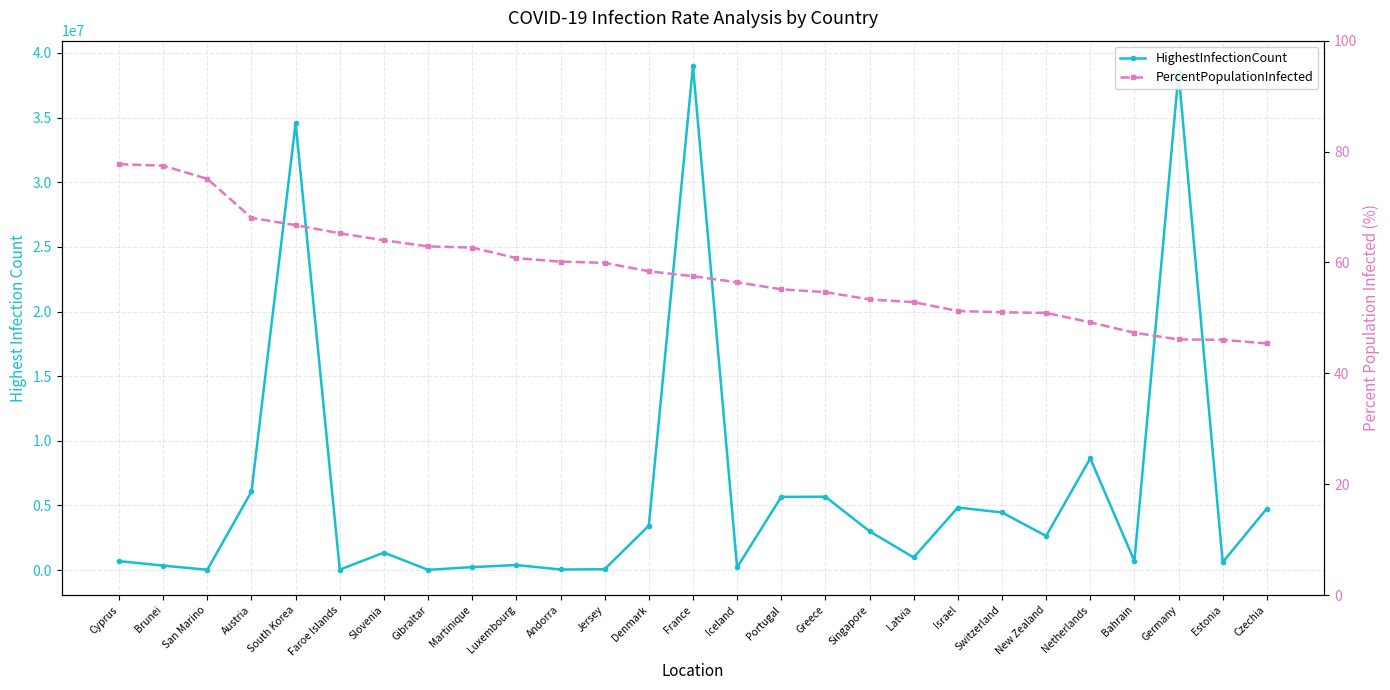

The PercentPopulationInfected series shows 58.4 at Denmark. True or false?

True